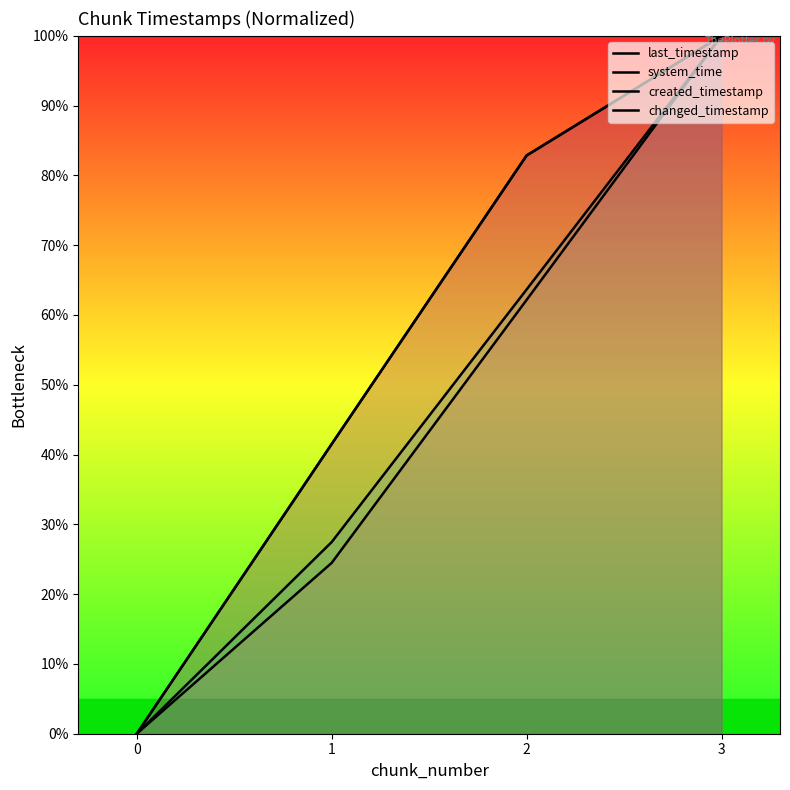

What is the average value of the last_timestamp series?

56.1